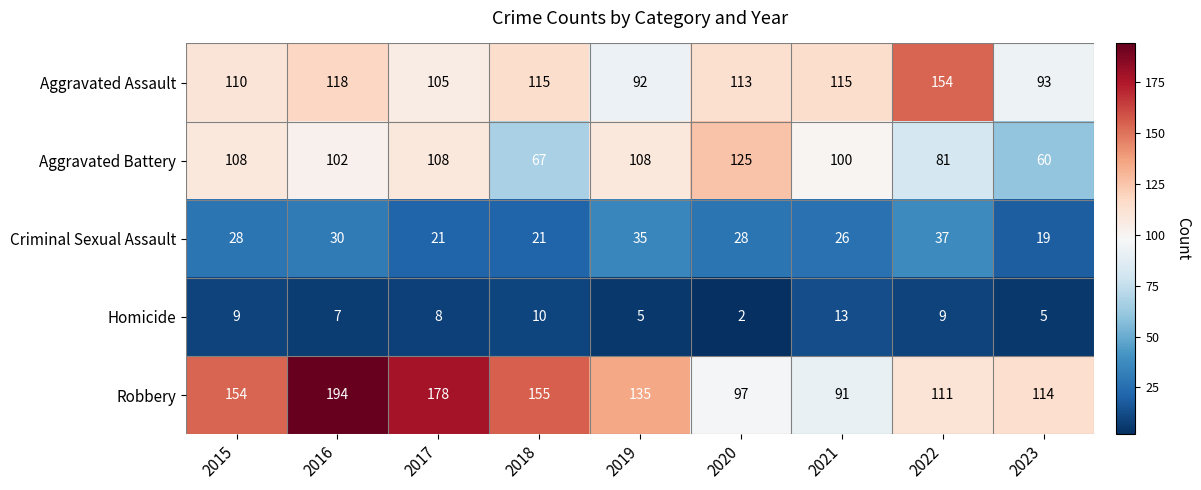

What is the difference between the second highest and second lowest values in the Homicide series?

5